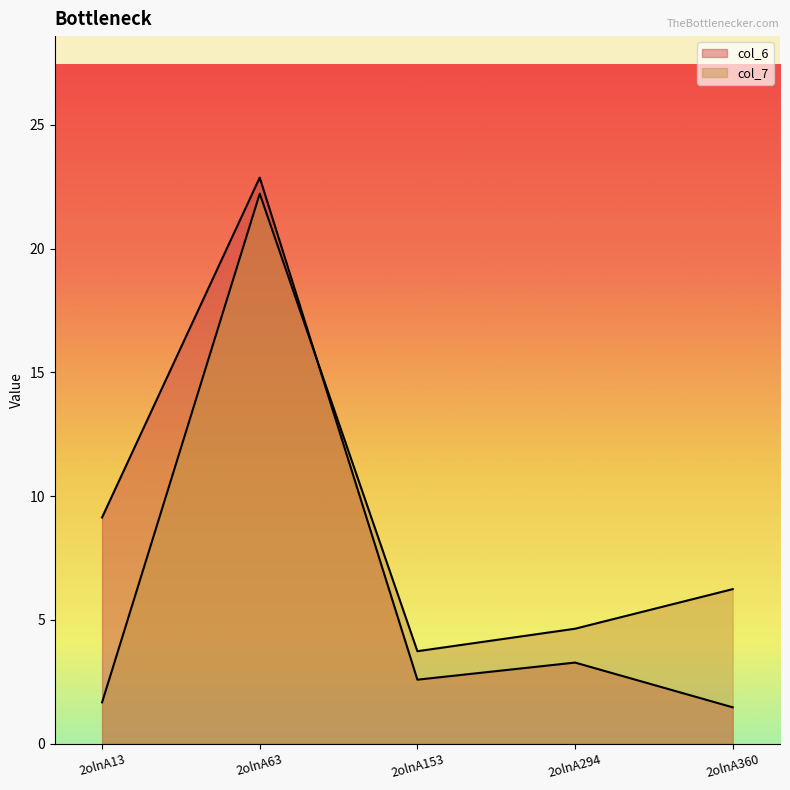

Count the number of categories in the chart.

5